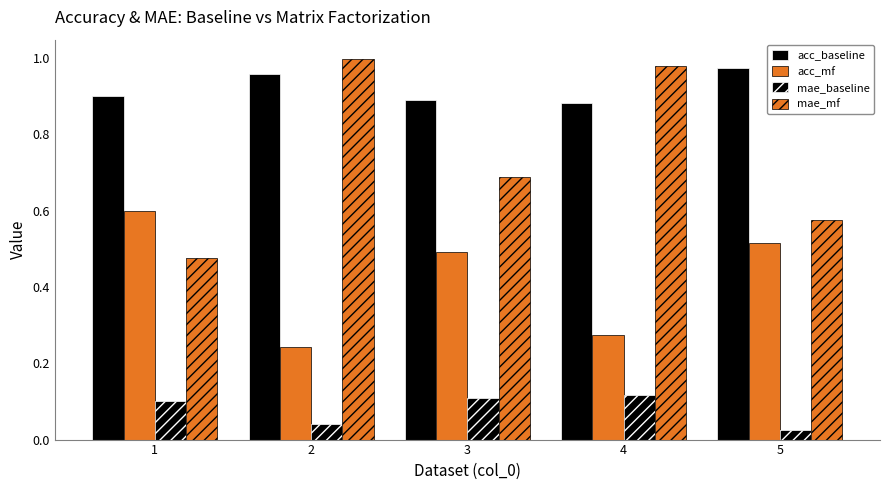

Reading left to right, transcribe all the data shown in this chart.

acc_baseline: 1=0.9	2=1.0	3=0.9	4=0.9	5=1.0
acc_mf: 1=0.6	2=0.2	3=0.5	4=0.3	5=0.5
mae_baseline: 1=0.1	2=0.0	3=0.1	4=0.1	5=0.0
mae_mf: 1=0.5	2=1.0	3=0.7	4=1.0	5=0.6